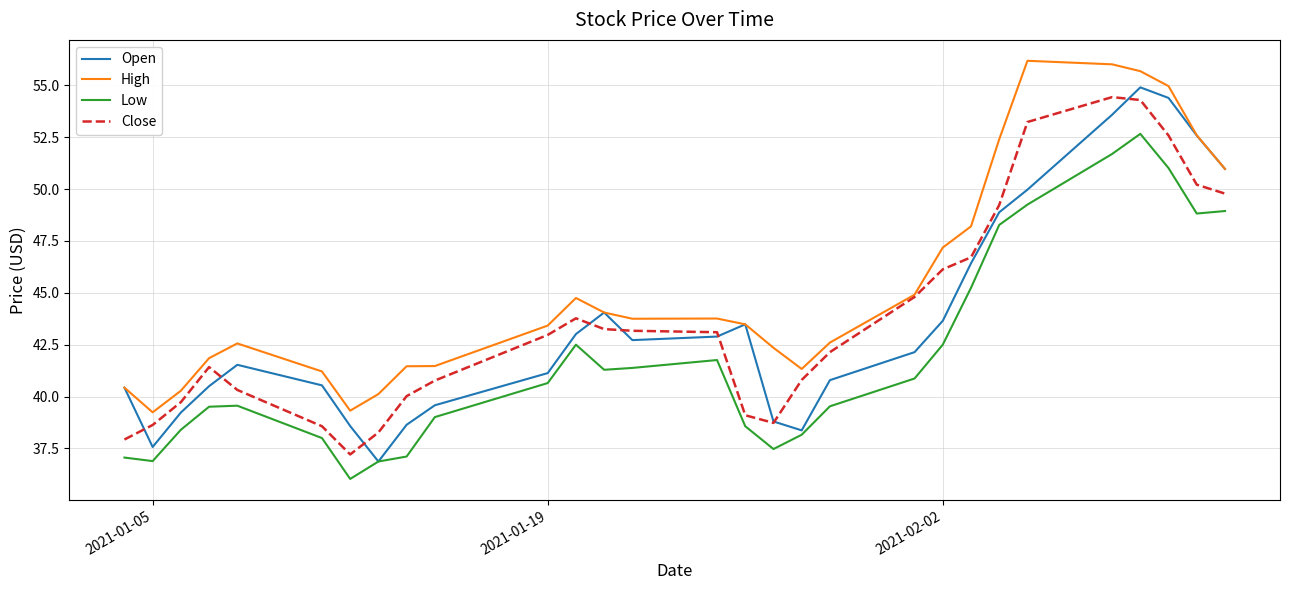

Which series has the largest total across all categories?

High